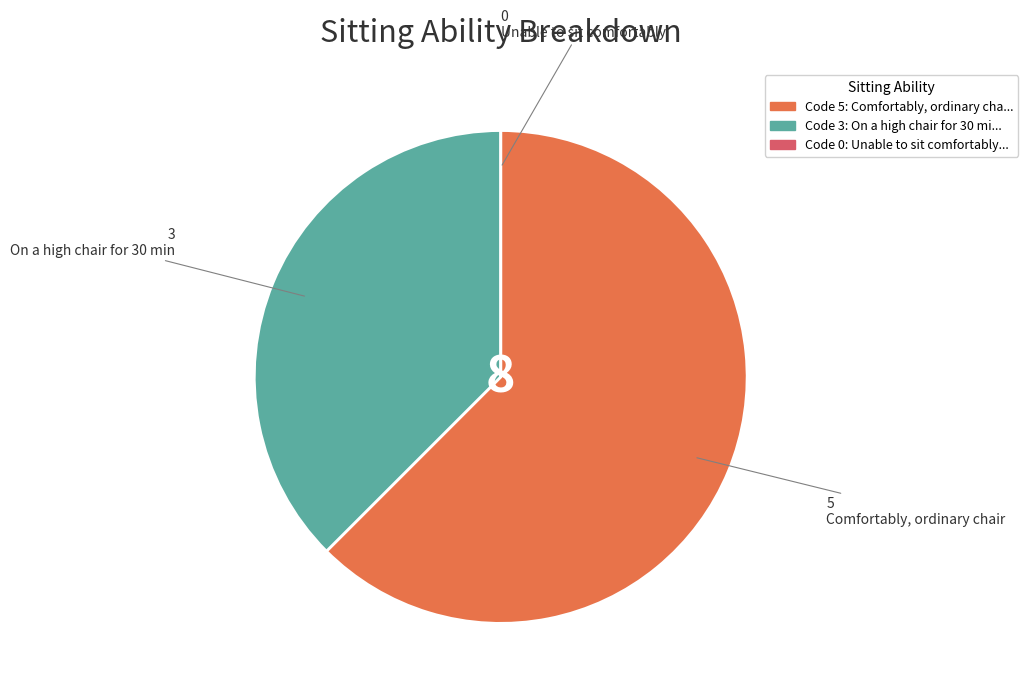

Is there a majority slice in this chart?

Yes